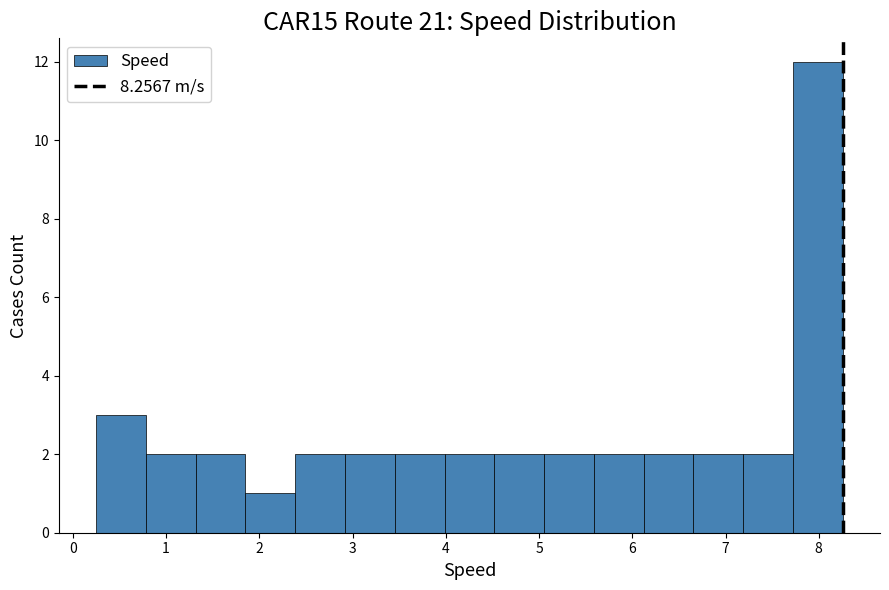

How tall is the bar that spans 7.2 to 7.7 on the x-axis? Neither the bar edges nor the heights are printed on the chart, so give them approximately, as read against the axes.

2